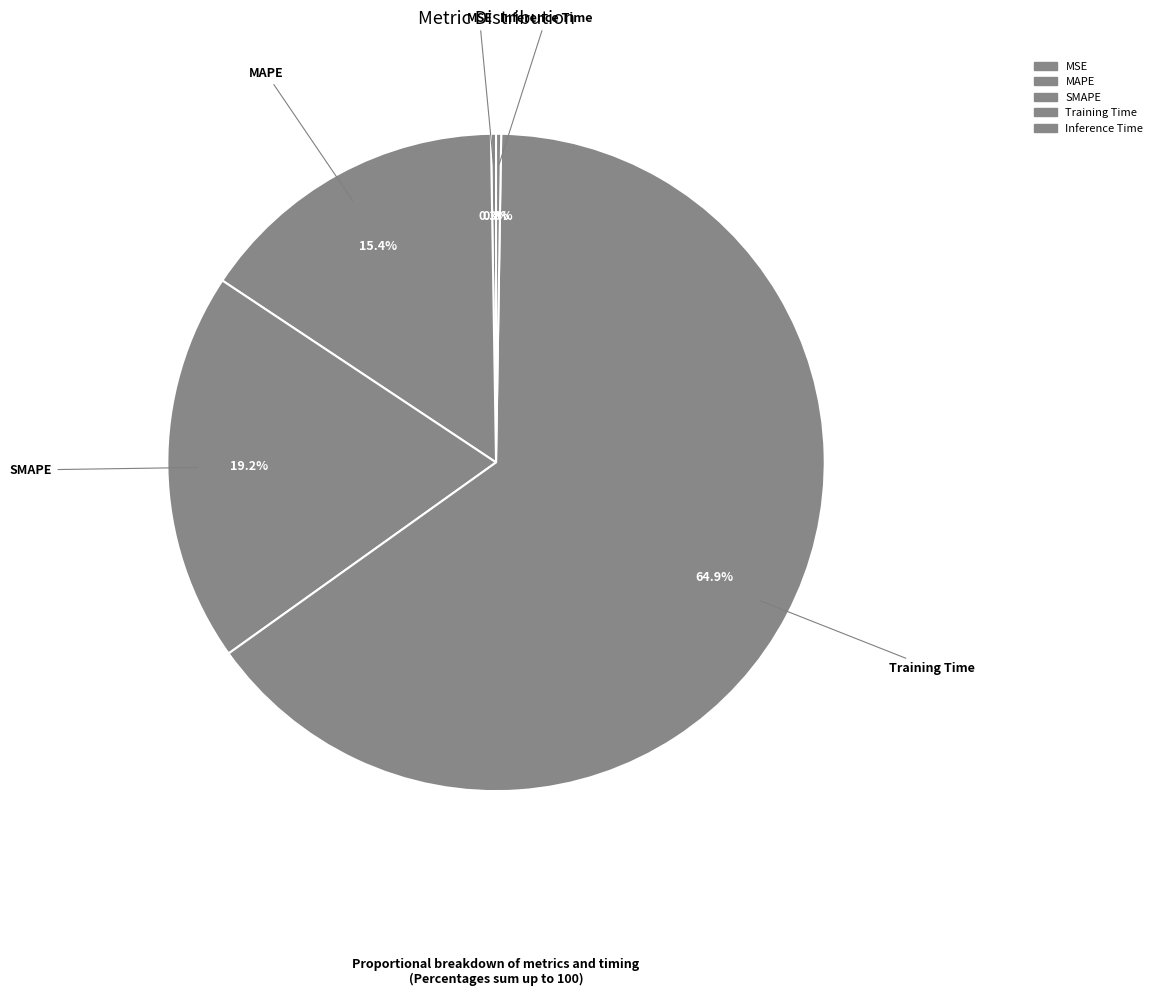

To the nearest percent, what is the difference between the SMAPE and Inference Time slice percentages?

19%